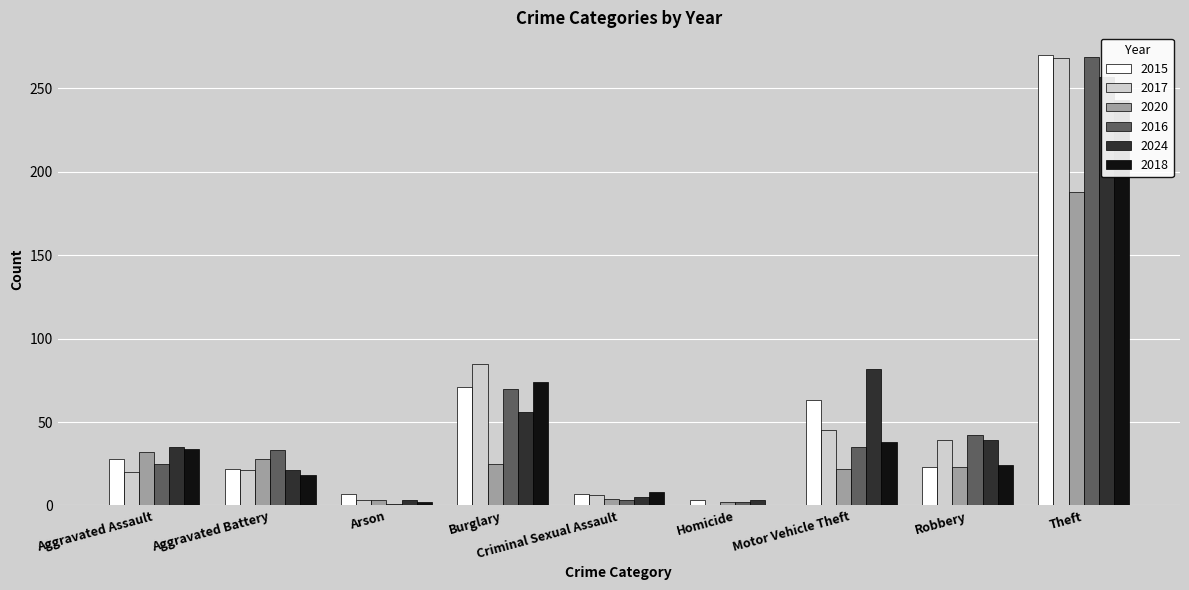

Rank the categories by 2017 value from highest to lowest.

Theft, Burglary, Motor Vehicle Theft, Robbery, Aggravated Battery, Aggravated Assault, Criminal Sexual Assault, Arson, Homicide